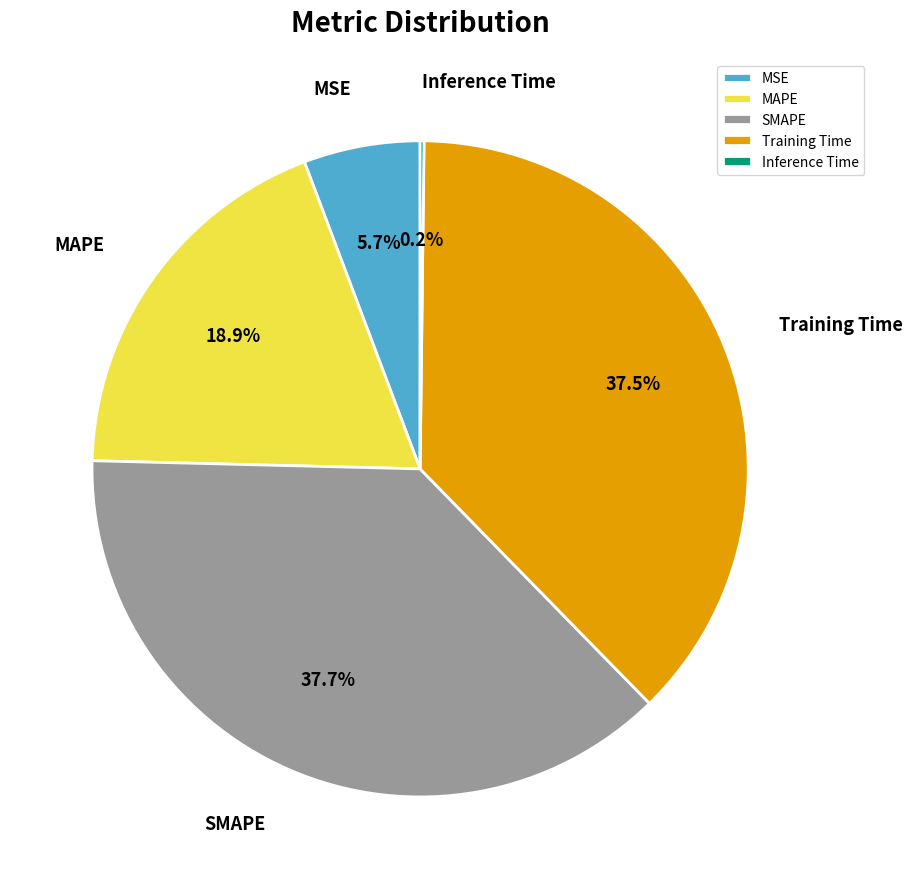

To the nearest percent, what is the combined percentage of MAPE and MSE?

25%